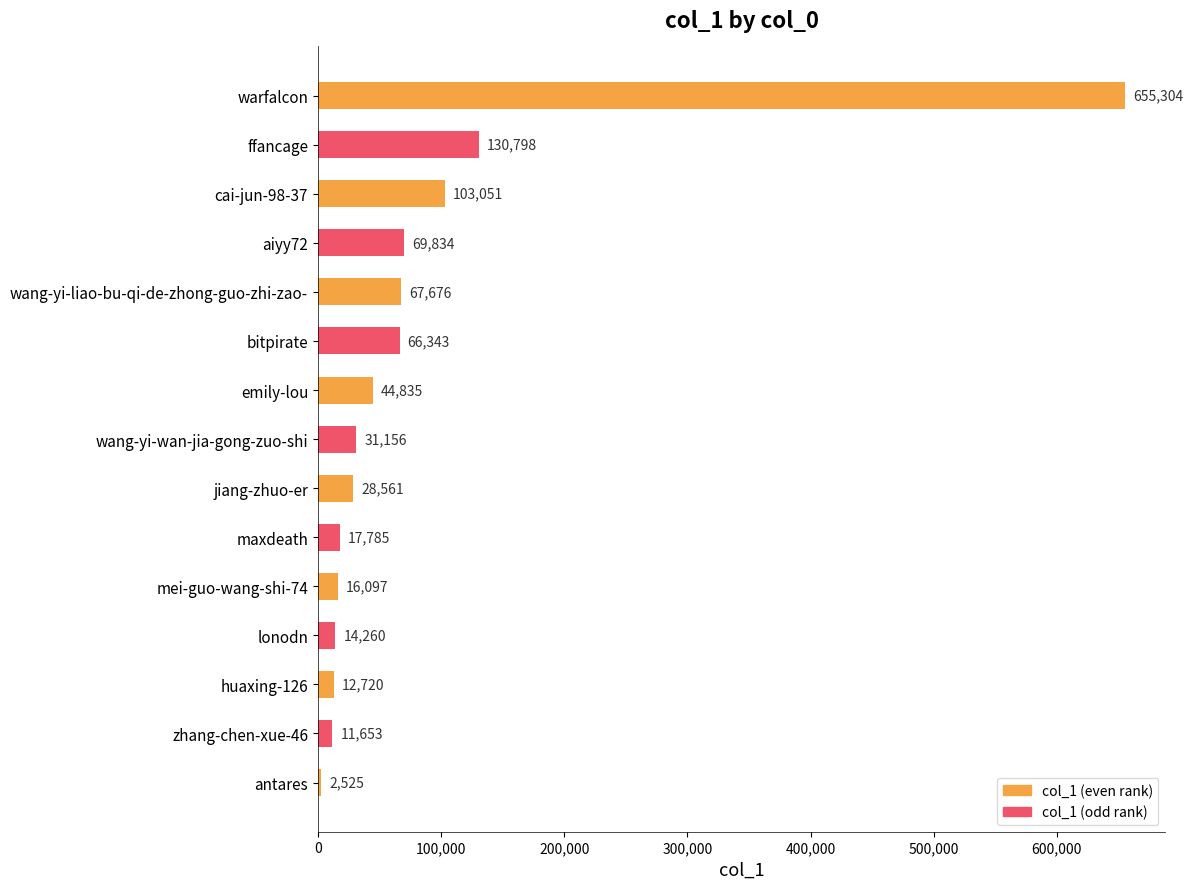

What is the difference between the second highest and minimum values?

128273